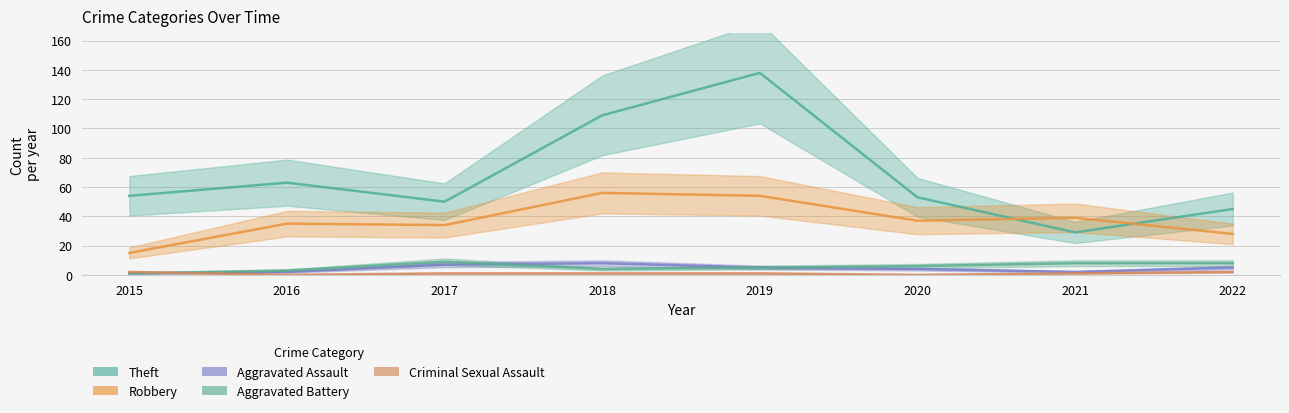

What is the minimum value for Aggravated Assault?

1